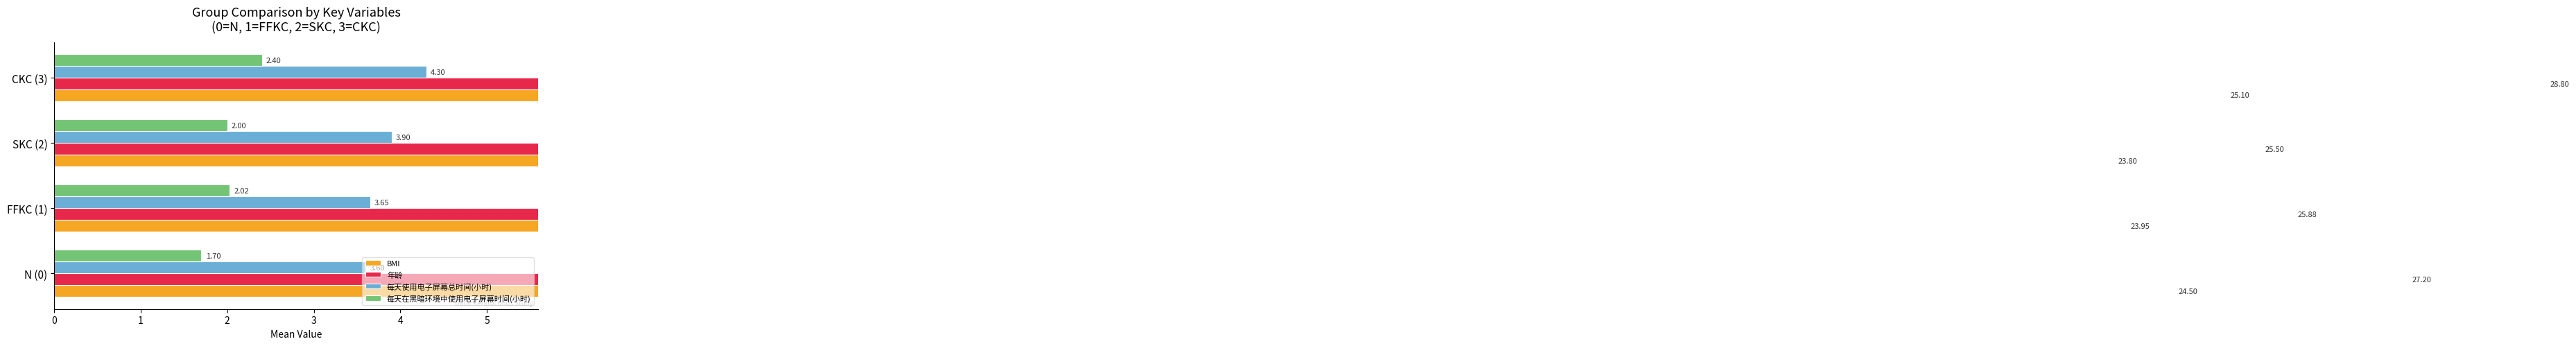

Rank the series by their maximum value, from lowest to highest.

每天在黑暗环境中使用电子屏幕时间(小时), 每天使用电子屏幕总时间(小时), BMI, 年龄